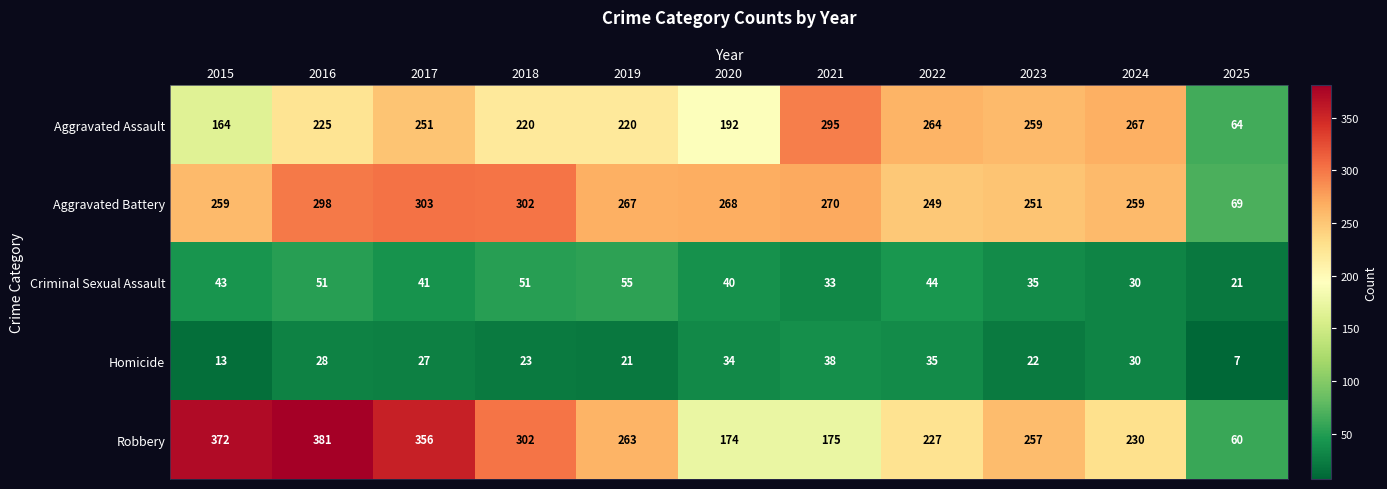

Where is Homicide nearest to the value 22?

2023